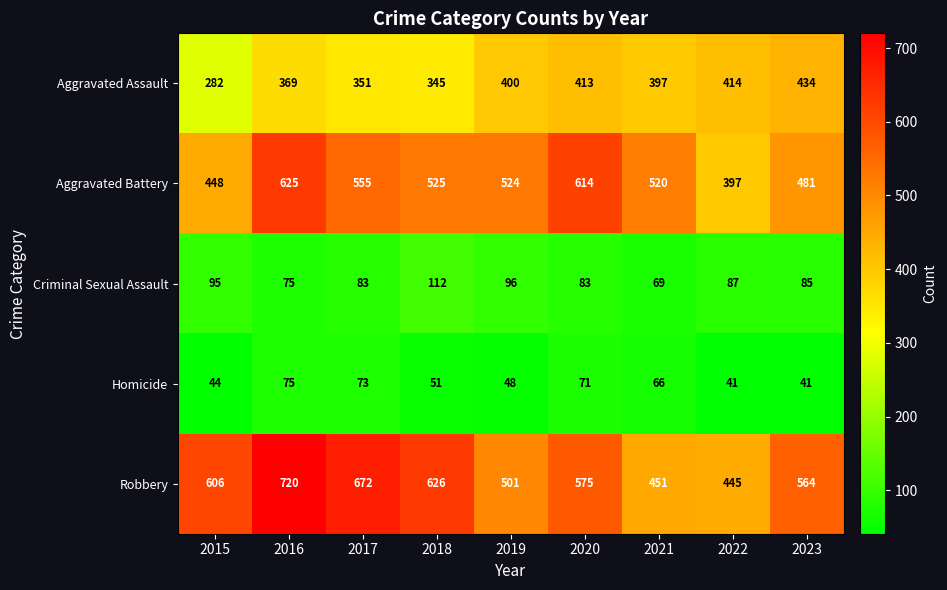

Which series has the largest range (max minus min)?

Robbery